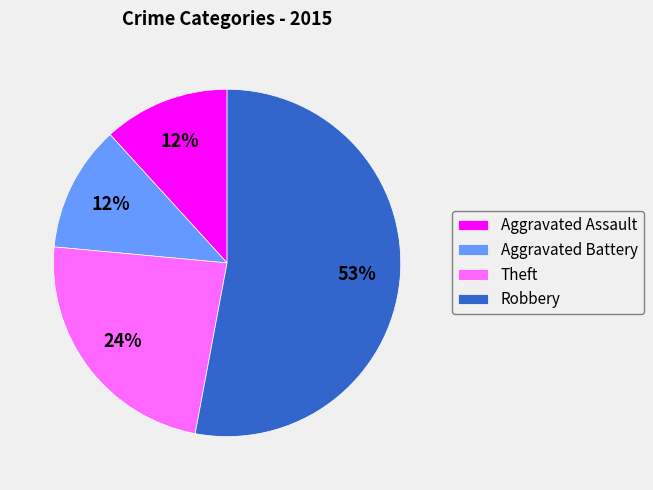

How many slices are in this pie chart?

4